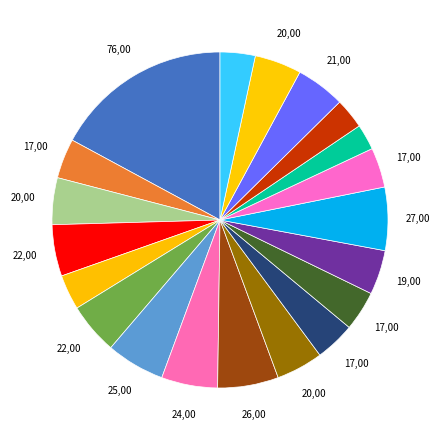

Does any single category account for the majority?

No